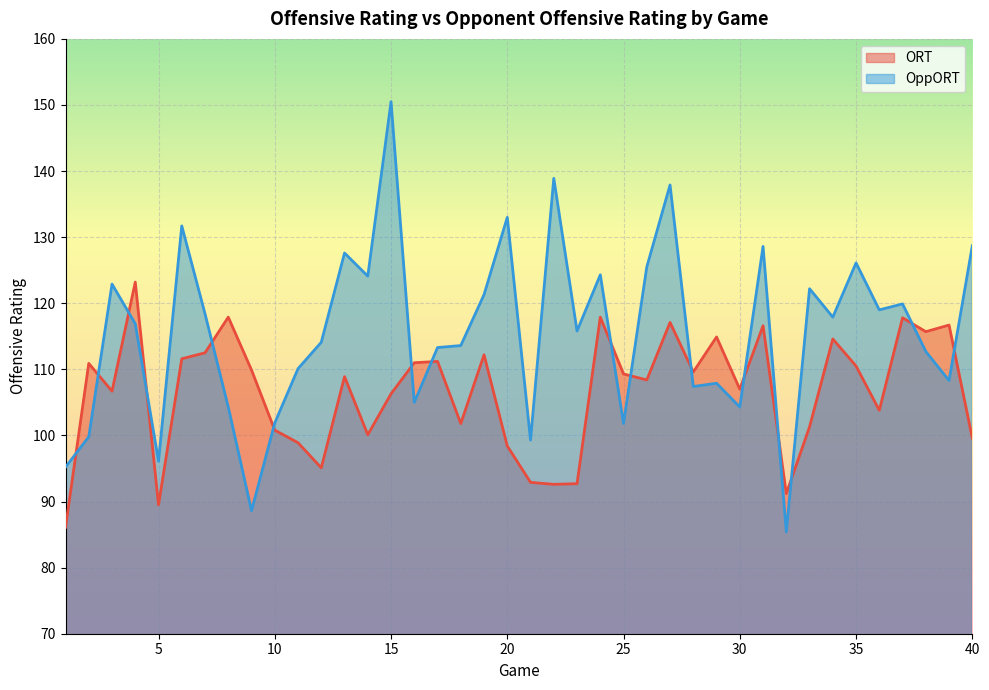

The value of OppORT at 13 is 60.3. True or false?

False